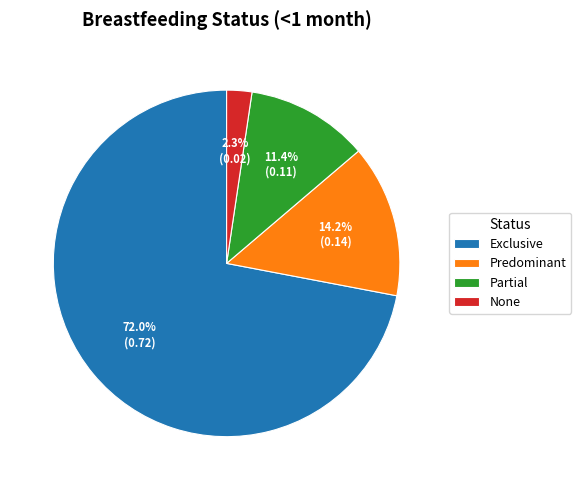

Does Exclusive account for over 50% of the chart?

Yes